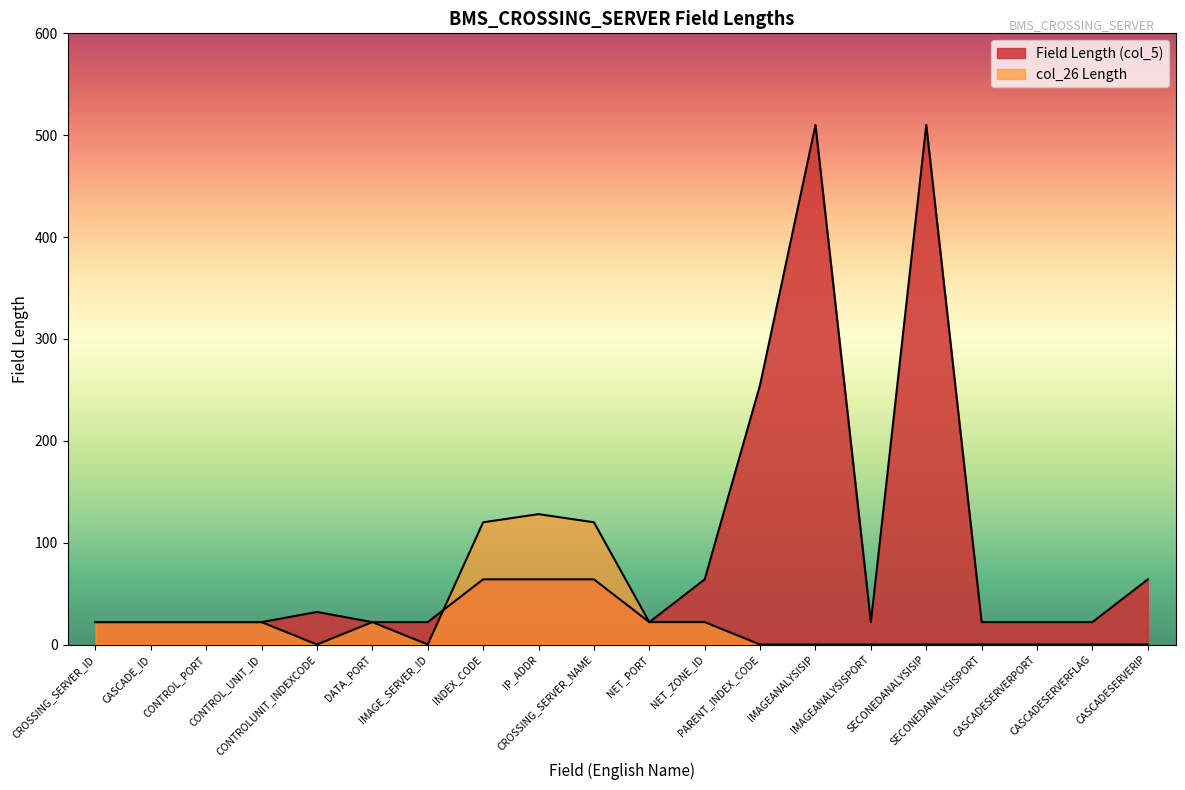

Read the Field Length (col_5) value at CONTROL_PORT, to the nearest 5.

20